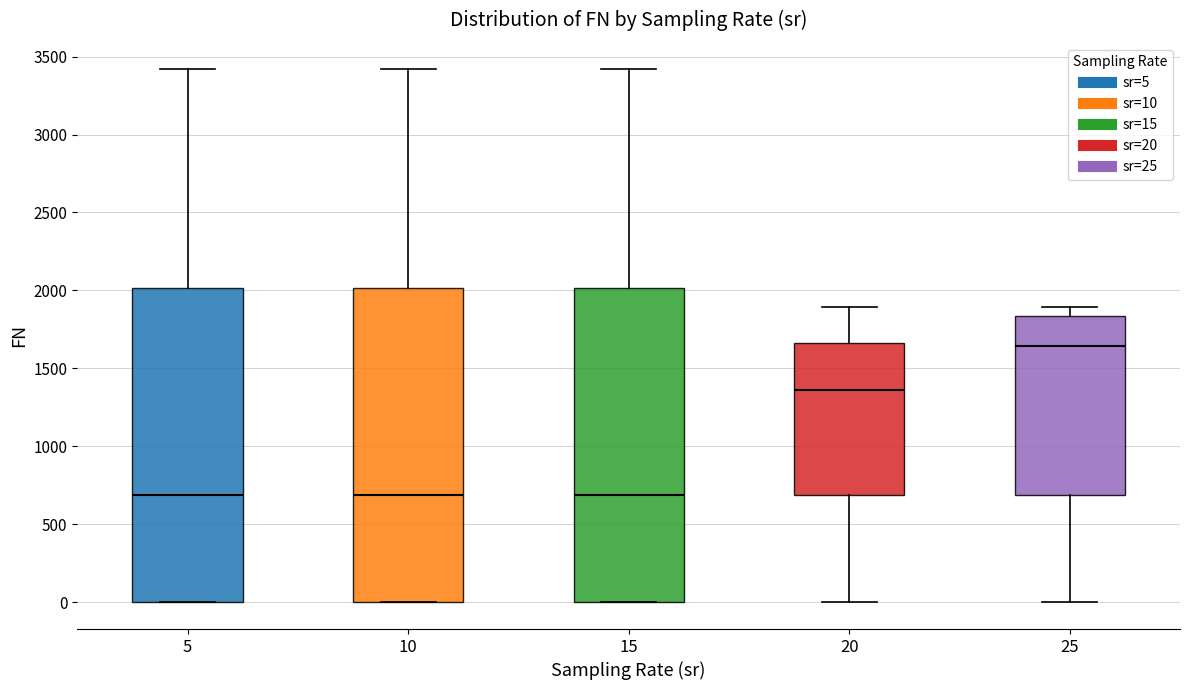

Where does the upper whisker of the box at x = 25 end on the y-axis? The values are not printed on the chart, so give them approximately, as read against the axis.

1900